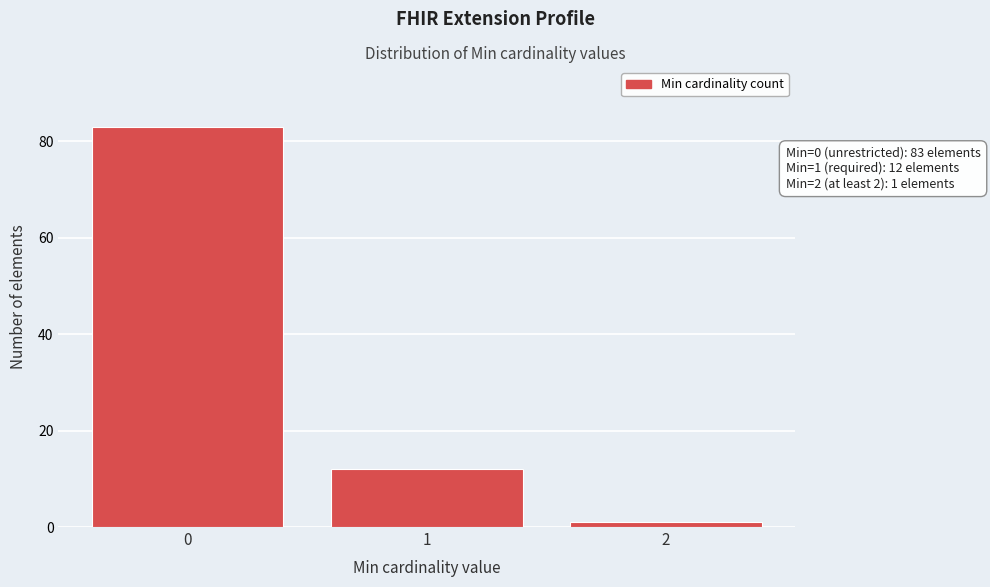

Reading left to right, transcribe all the data shown in this chart.

0=83	1=12	2=1